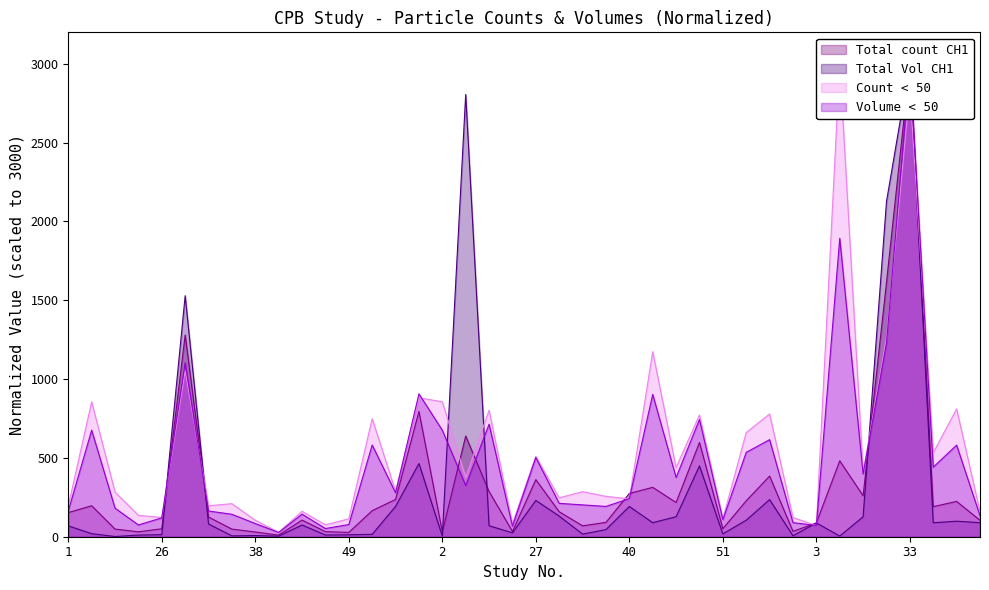

What is the difference between the highest and lowest values at 12?

70.3